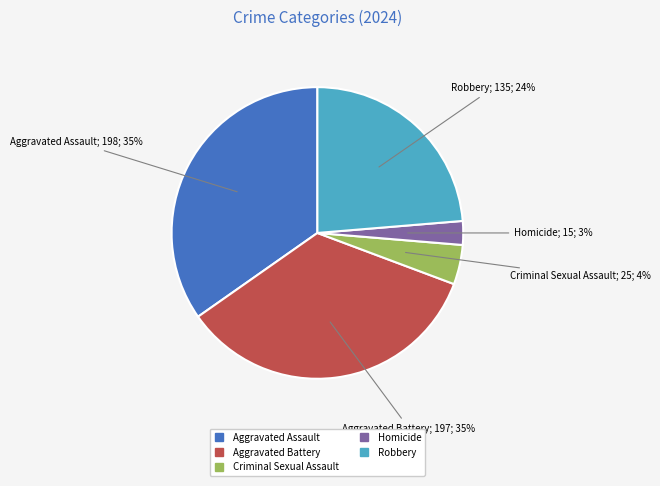

Does Criminal Sexual Assault account for over 50% of the chart?

No